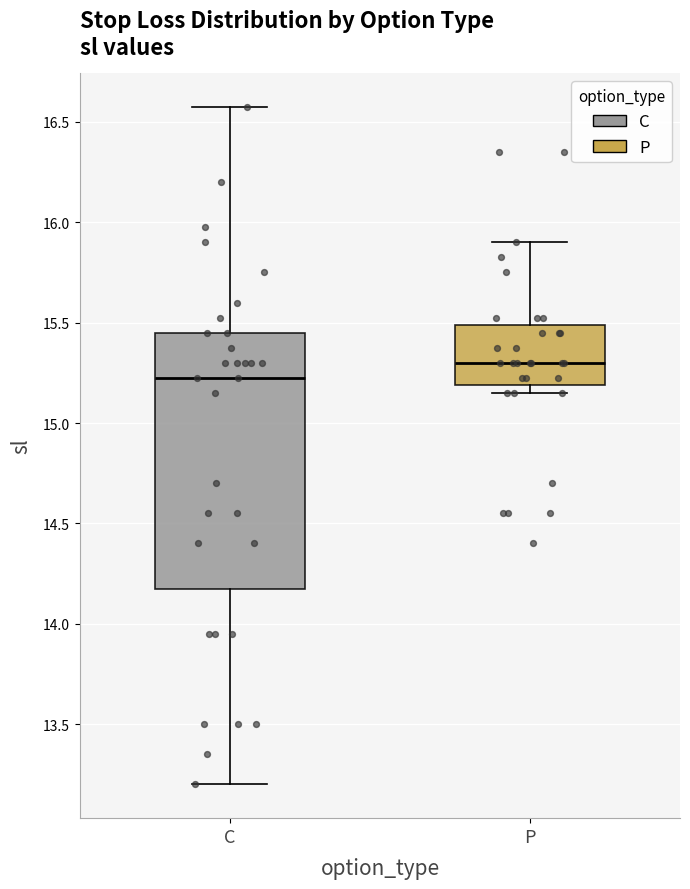

Reading left to right, transcribe this box plot: for each box, give where its median line is, the range the box spans, and where its two whiskers end, as read against the y-axis. The values are not printed on the chart, so give them approximately, as read against the axis.

C: median 15.25, box 14.20 to 15.45, whiskers 13.20 to 16.60
P: median 15.30, box 15.20 to 15.50, whiskers 15.15 to 15.90